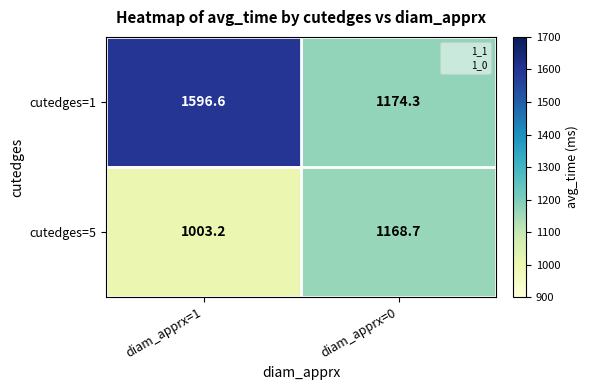

Rank the series at diam_apprx=0 from highest to lowest value.

cutedges=1, cutedges=5